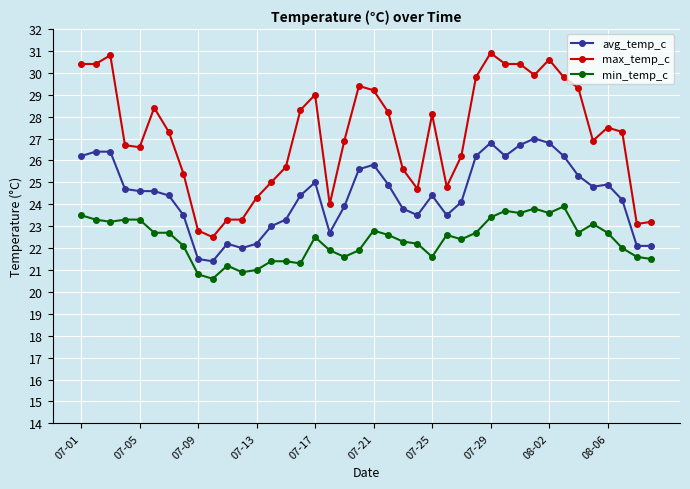

What is the difference between the maximum and minimum values in the min_temp_c series?

3.3